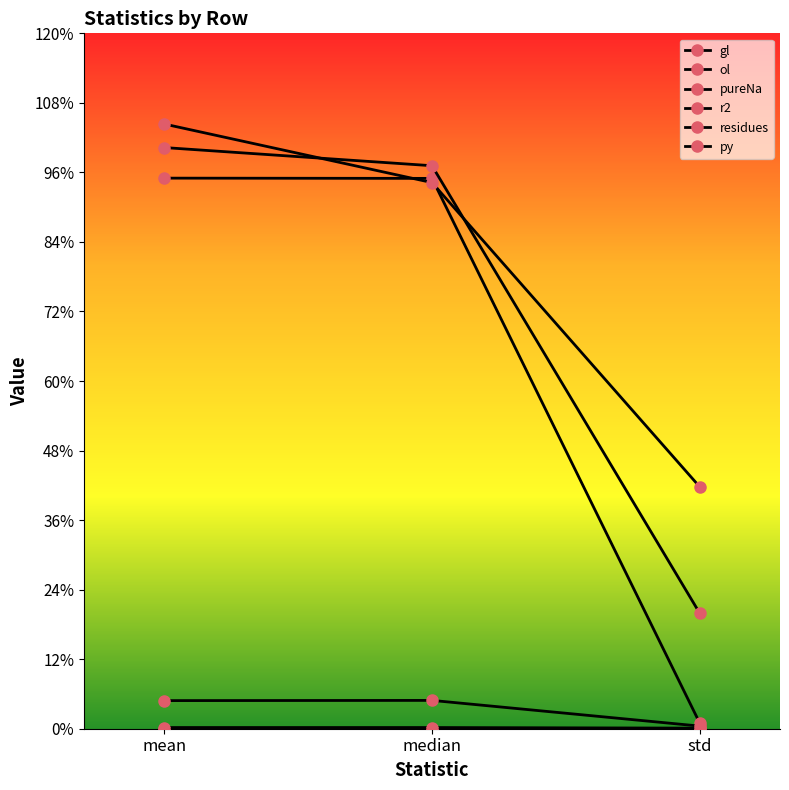

Which has a higher value, median or std?

median